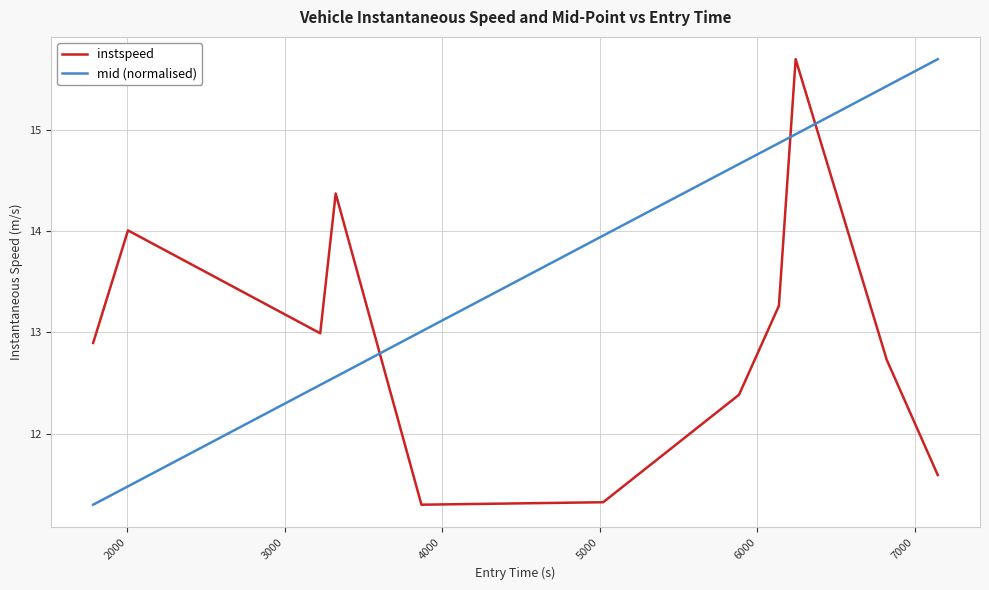

List the series in order of their overall mean, highest first.

mid (normalised), instspeed